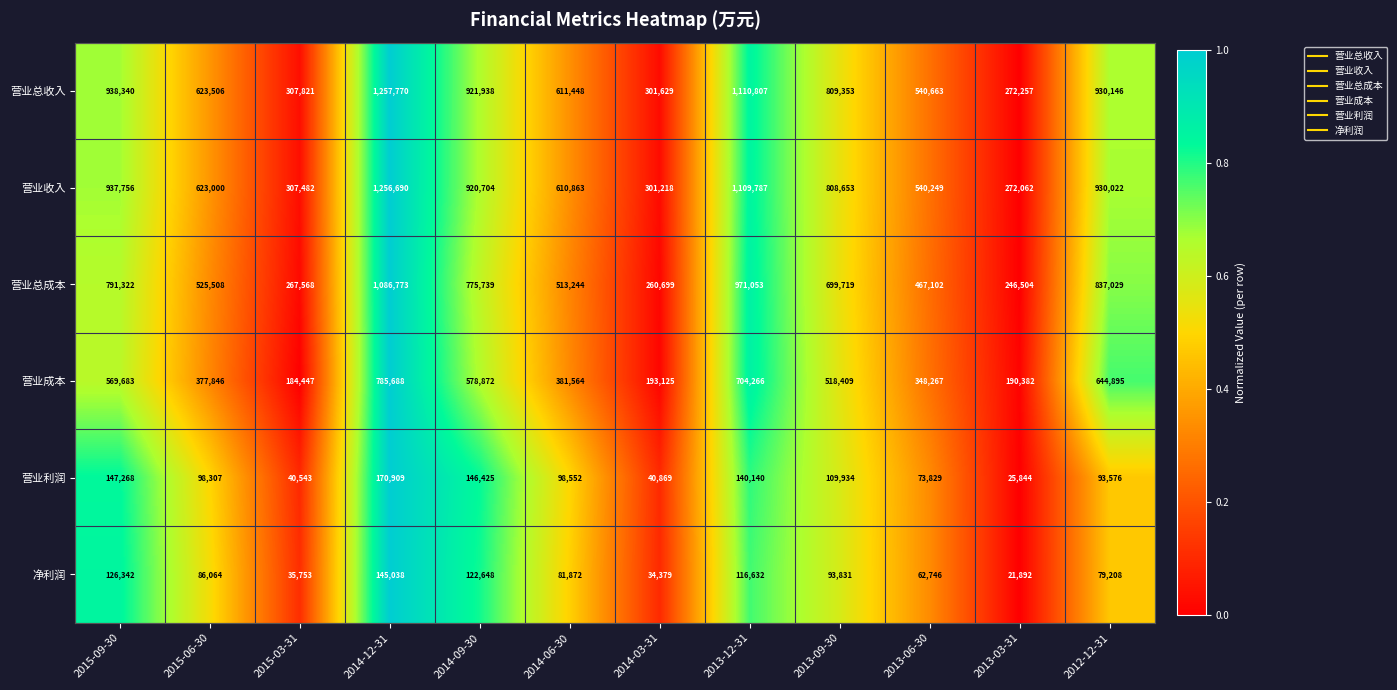

What is the lowest value of the 营业总成本 series?

246504